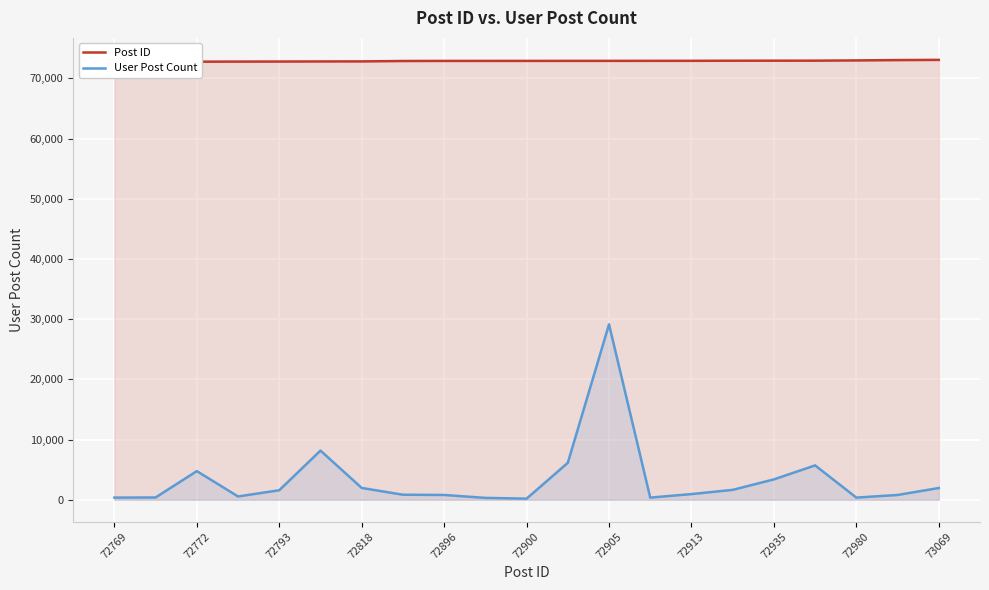

What are all the series names shown in the legend?

Post ID, User Post Count